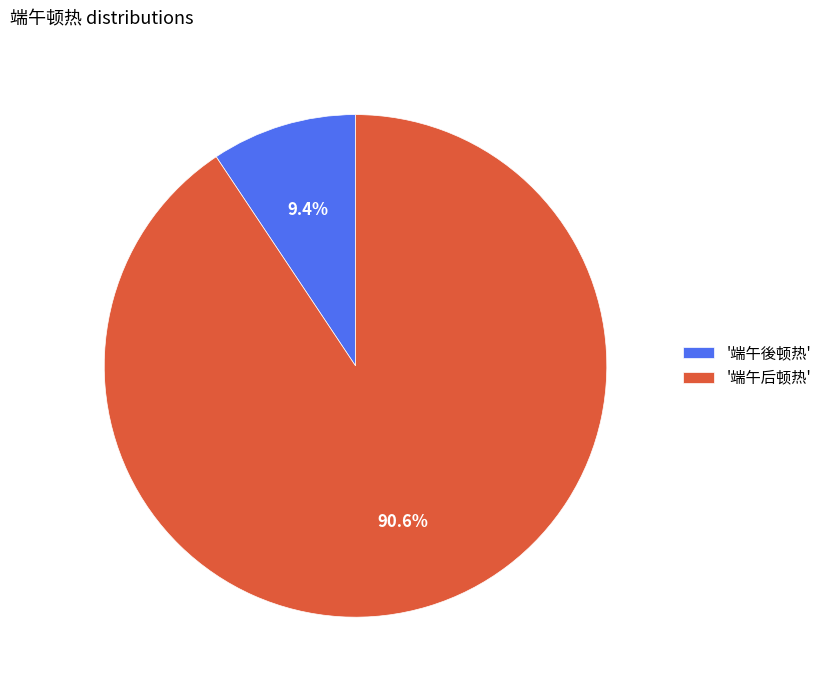

Between '端午后顿热' and '端午後顿热', which is larger?

'端午后顿热'